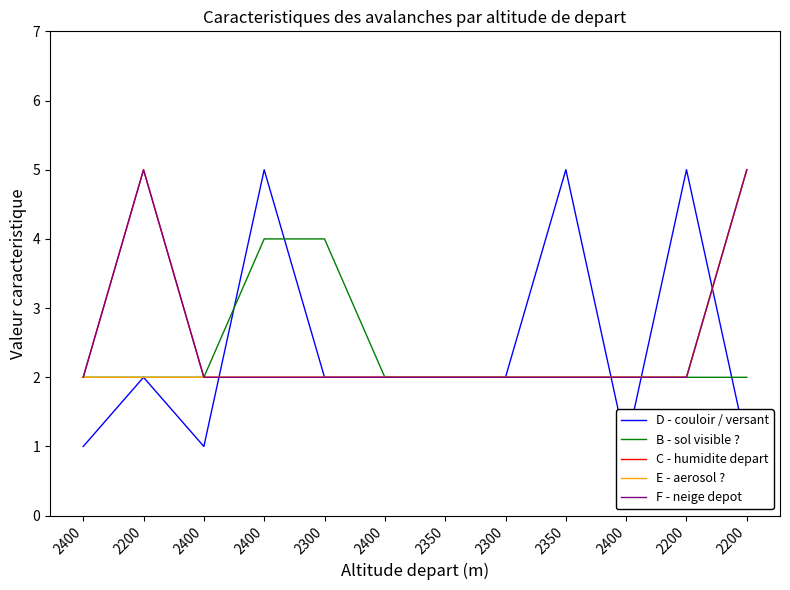

What is the total value across all series at 2400?

9